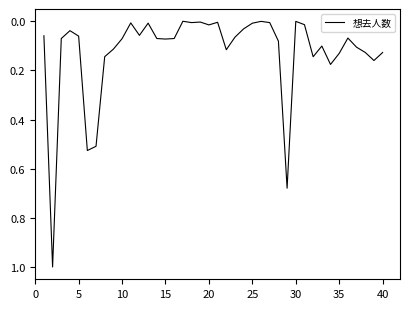

What is the greatest value displayed?

1.0